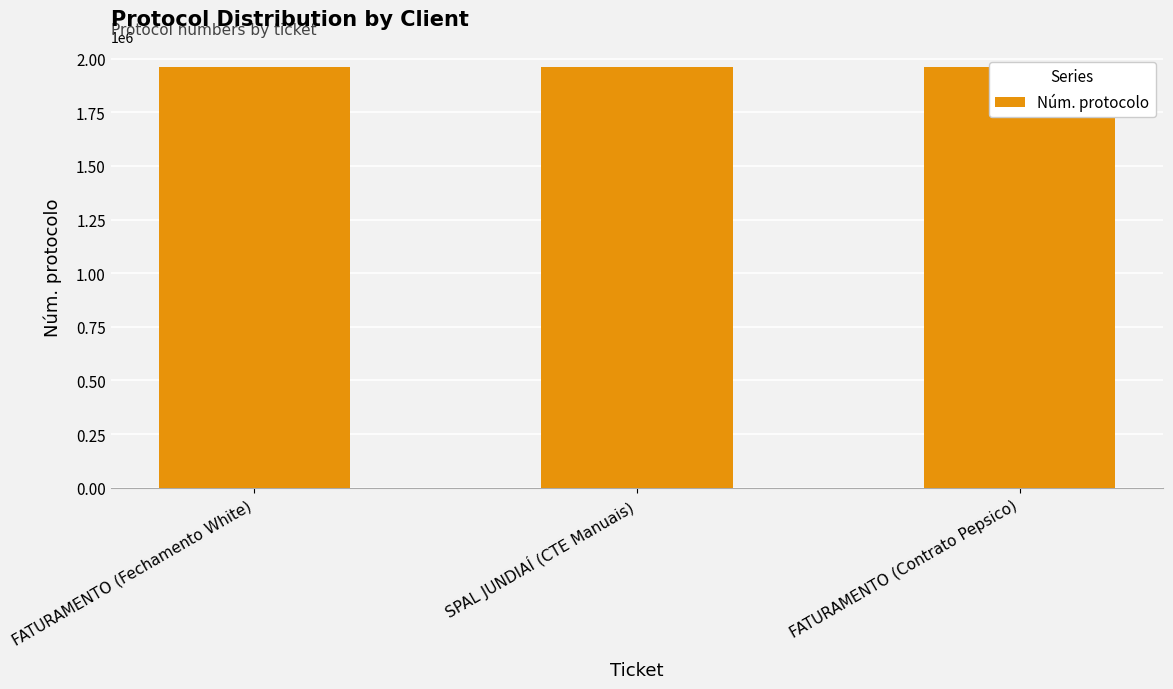

Which category has the highest value across all series?

FATURAMENTO (Contrato Pepsico)